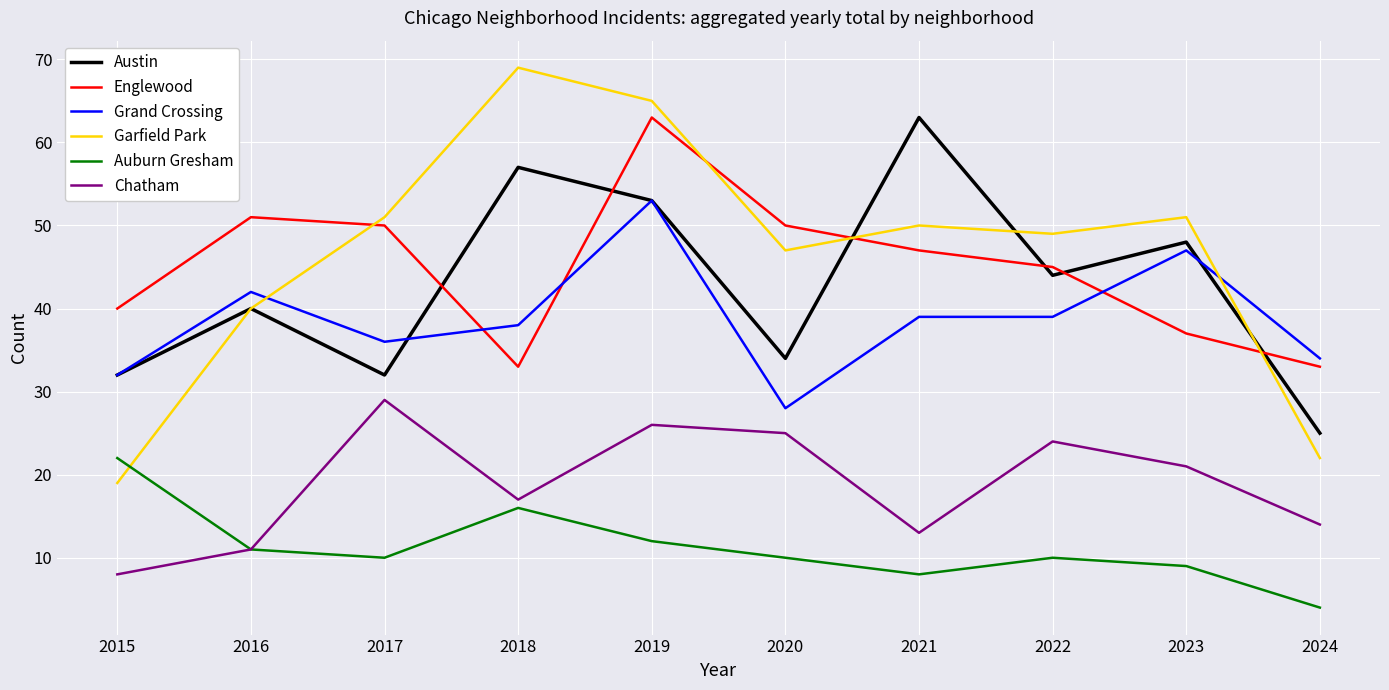

Reading right to left, what are all the values shown in this chart?

Austin: 2024=25	2023=48	2022=44	2021=63	2020=34	2019=53	2018=57	2017=32	2016=40	2015=32
Englewood: 2024=33	2023=37	2022=45	2021=47	2020=50	2019=63	2018=33	2017=50	2016=51	2015=40
Grand Crossing: 2024=34	2023=47	2022=39	2021=39	2020=28	2019=53	2018=38	2017=36	2016=42	2015=32
Garfield Park: 2024=22	2023=51	2022=49	2021=50	2020=47	2019=65	2018=69	2017=51	2016=40	2015=19
Auburn Gresham: 2024=4	2023=9	2022=10	2021=8	2020=10	2019=12	2018=16	2017=10	2016=11	2015=22
Chatham: 2024=14	2023=21	2022=24	2021=13	2020=25	2019=26	2018=17	2017=29	2016=11	2015=8